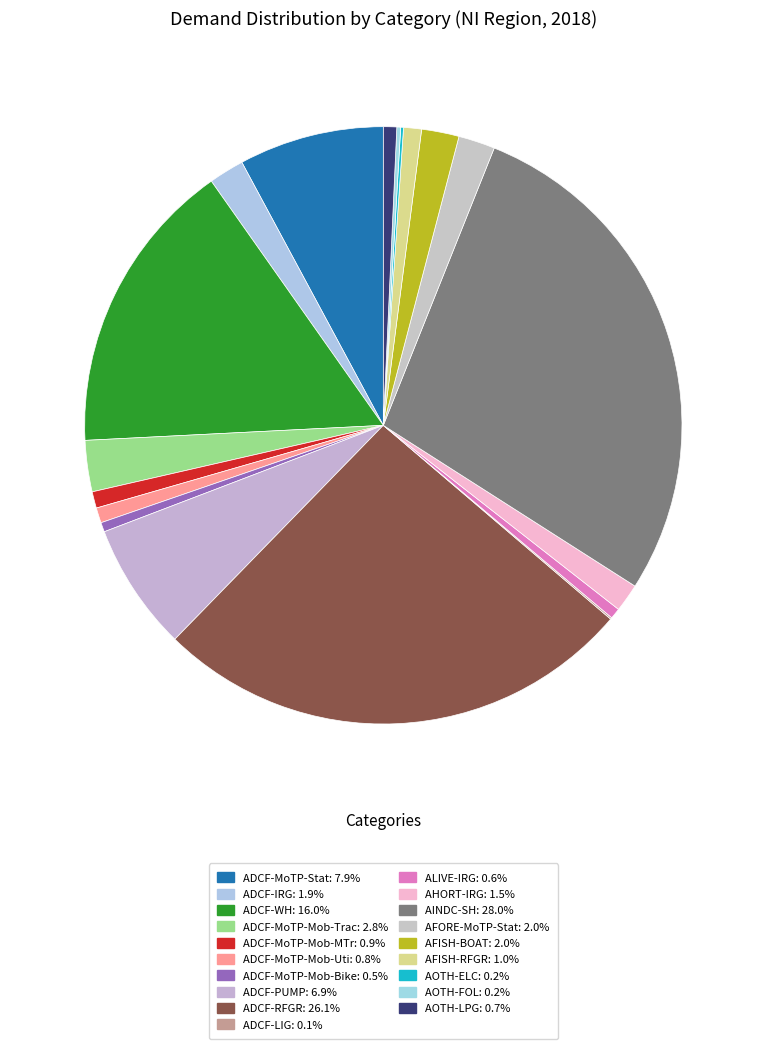

Which has a higher value, ADCF-MoTP-Mob-Bike or ADCF-MoTP-Mob-Trac?

ADCF-MoTP-Mob-Trac